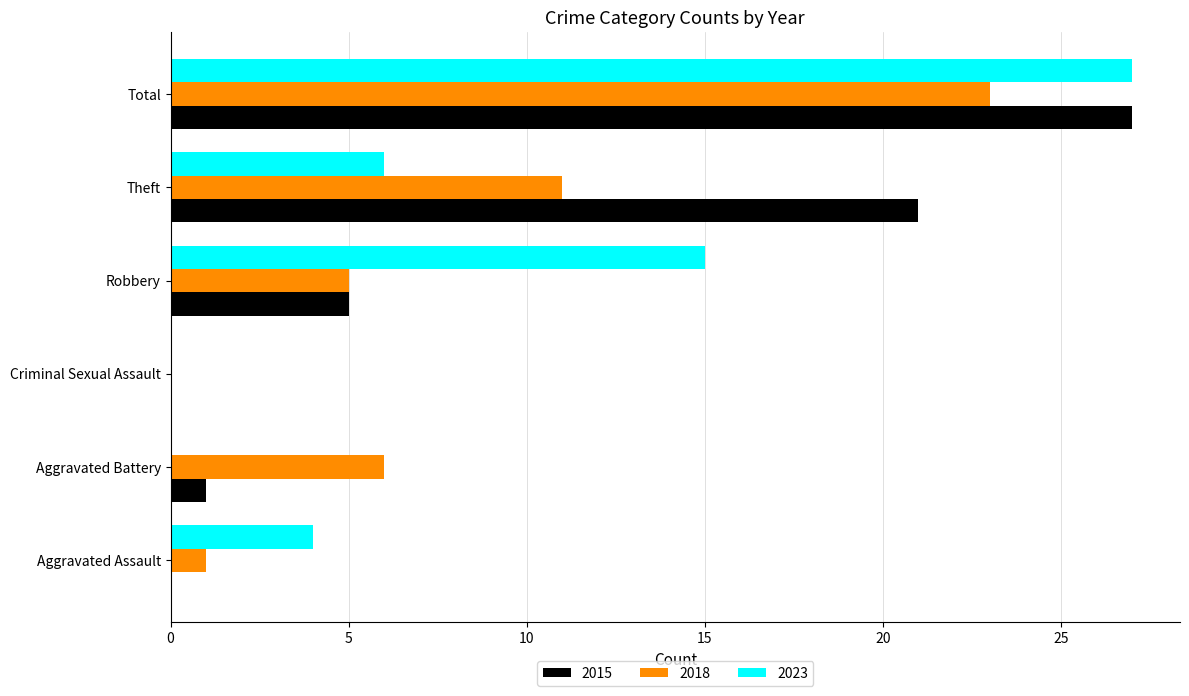

At which category does the chart reach its peak across all series?

Total